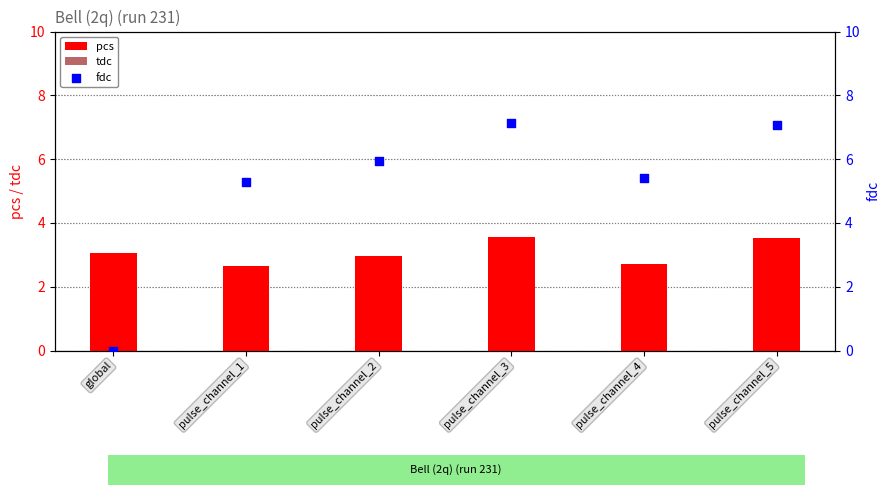

At how many categories does at least one series exceed 2?

6